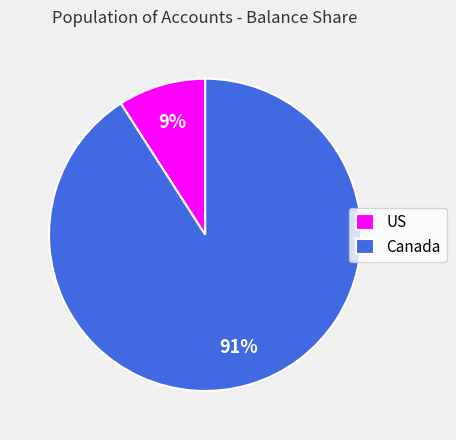

Which slice is the largest?

Canada